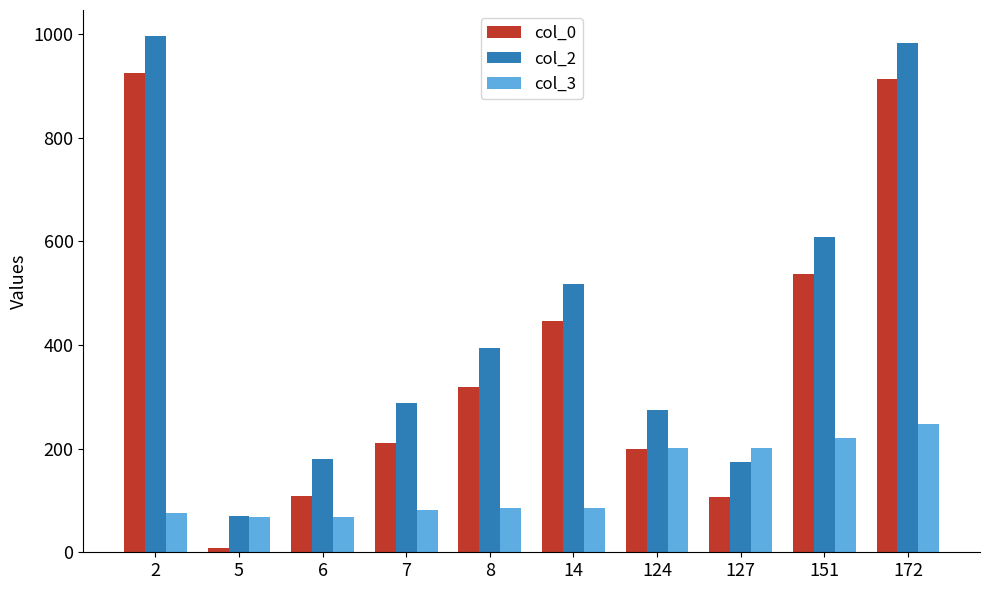

At which category is the sum across all series the highest?

172